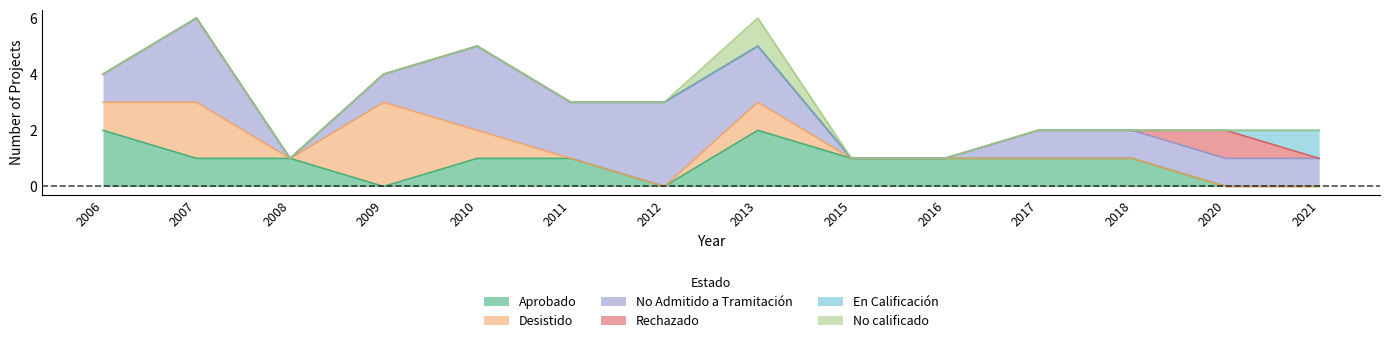

In Desistido, how many points are lower than both neighbors (excluding endpoints)?

1